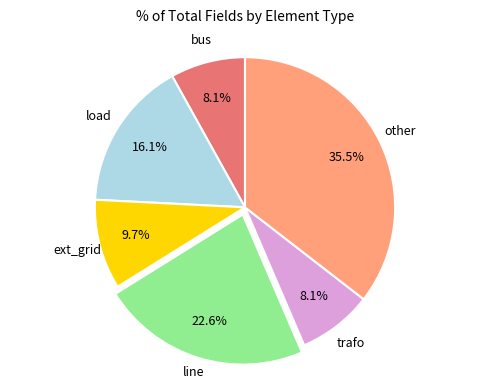

Does any single category account for the majority?

No